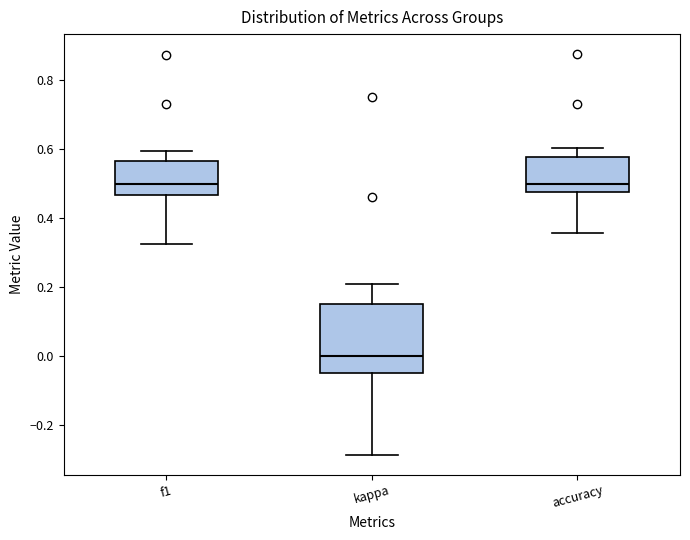

Where does the upper whisker of the box for kappa end on the y-axis? The values are not printed on the chart, so give them approximately, as read against the axis.

0.20